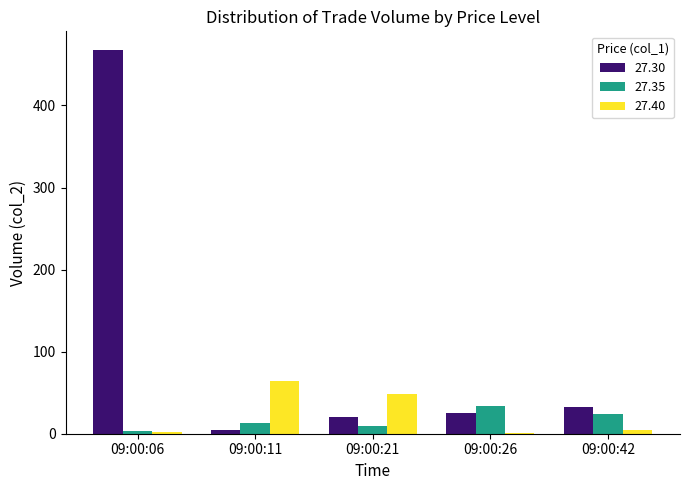

Is it true that 27.40 equals 48 at 09:00:21?

True